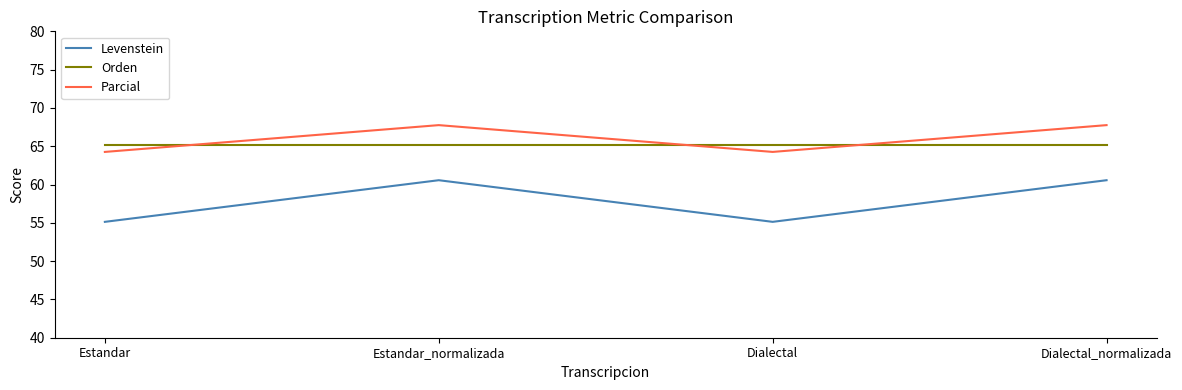

What is the difference between the Parcial values at Estandar_normalizada and Dialectal?

3.5